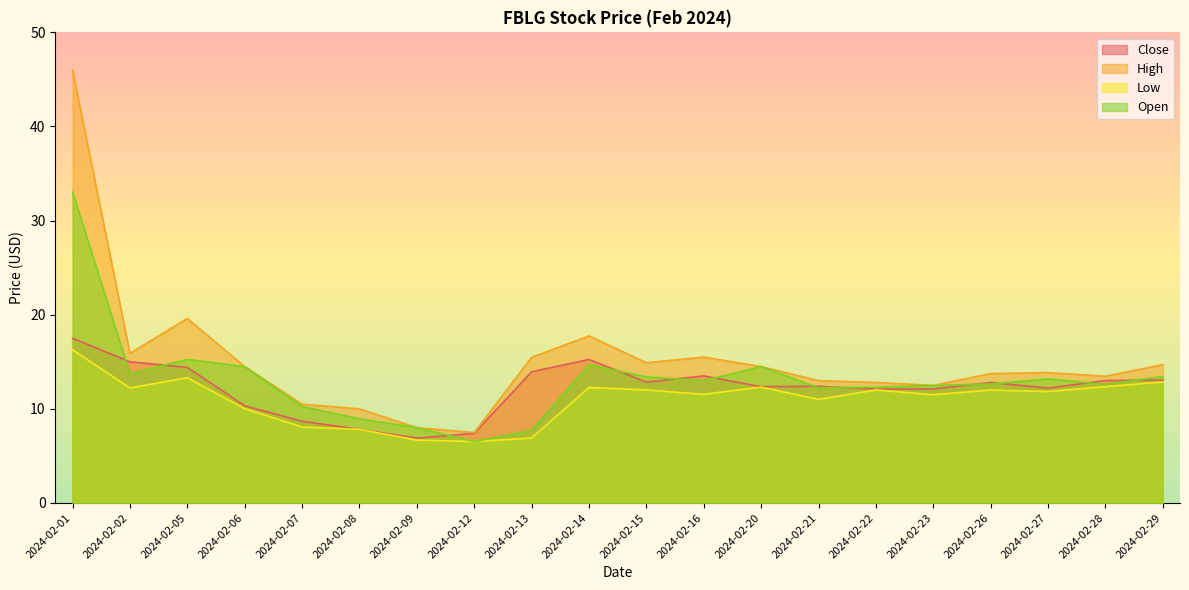

Which series has the largest total across all categories?

High